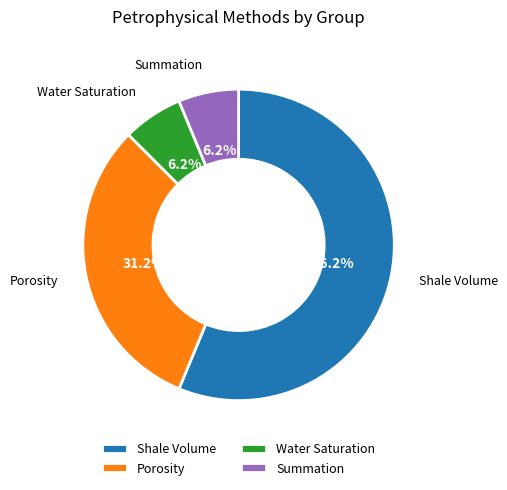

To the nearest percent, what portion does Water Saturation represent?

6%